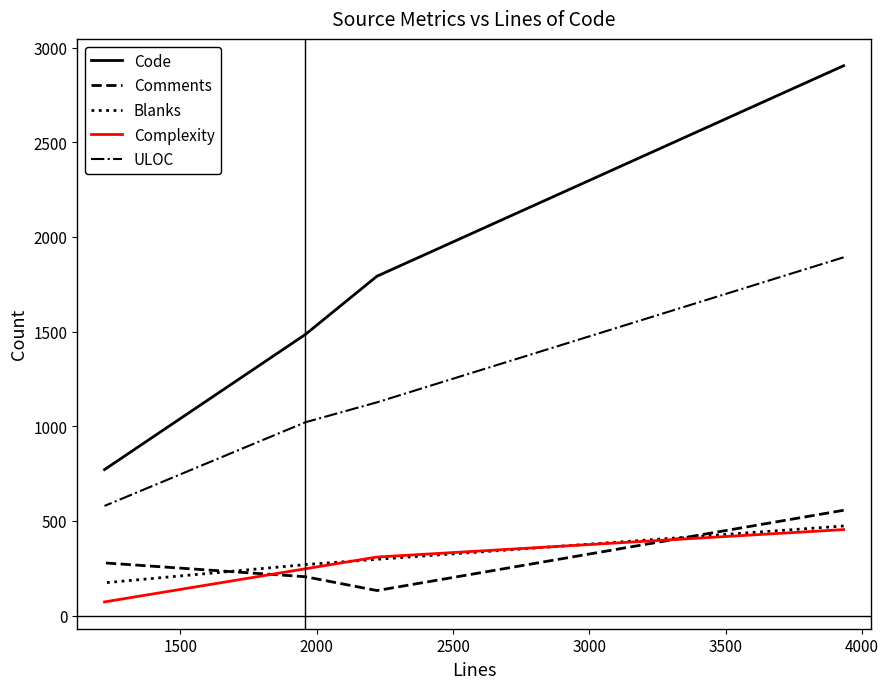

List the series in order of their peak value, lowest first.

Complexity, Blanks, Comments, ULOC, Code